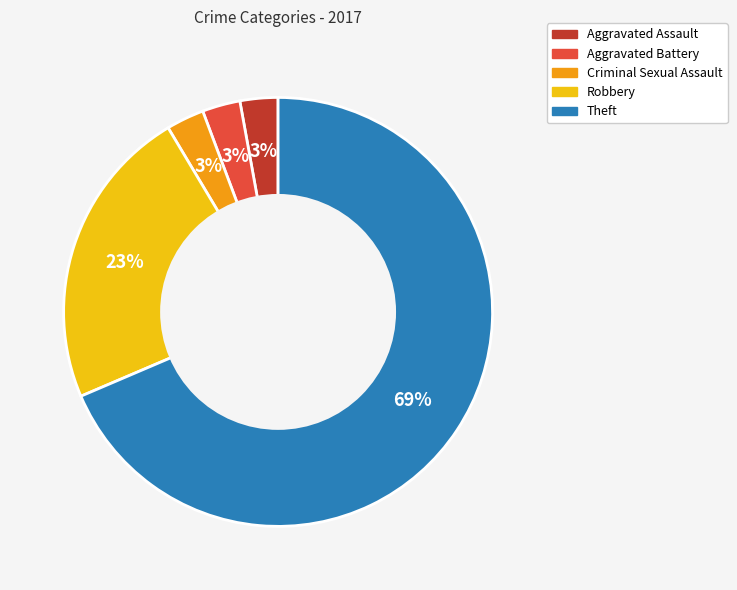

To the nearest percent, what portion does Aggravated Assault represent?

3%